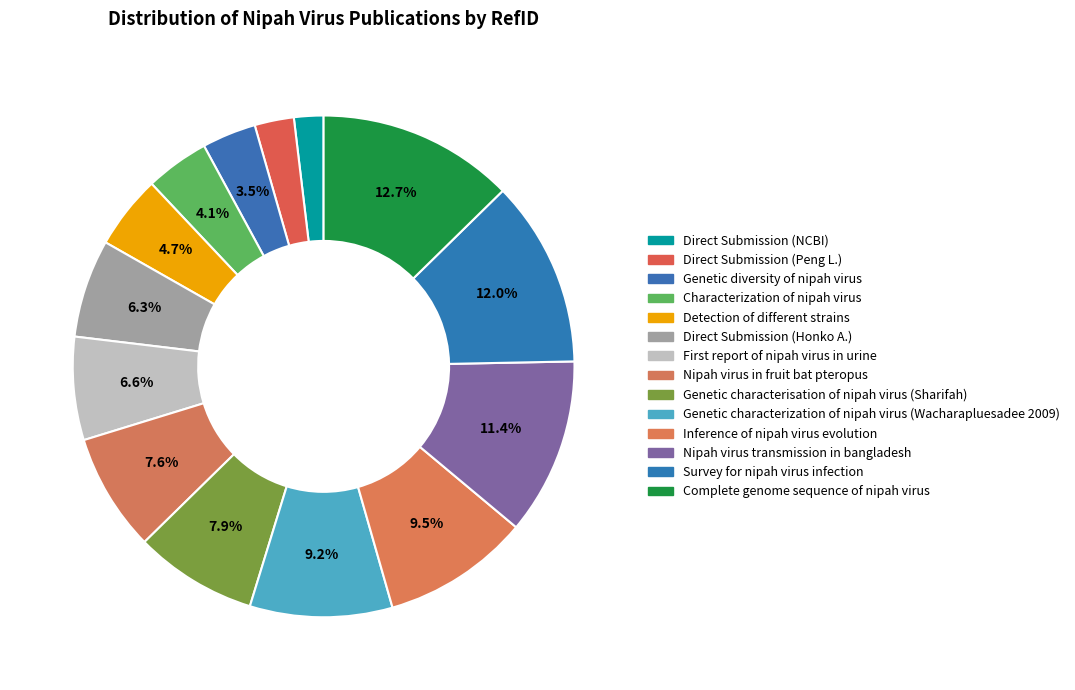

How many segments does this pie chart have?

14